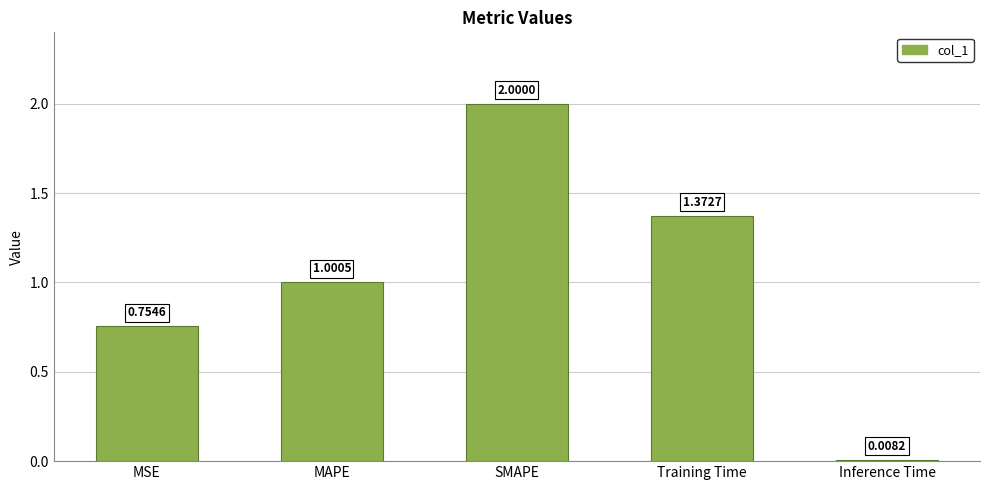

Count the number of values greater than 1.

3